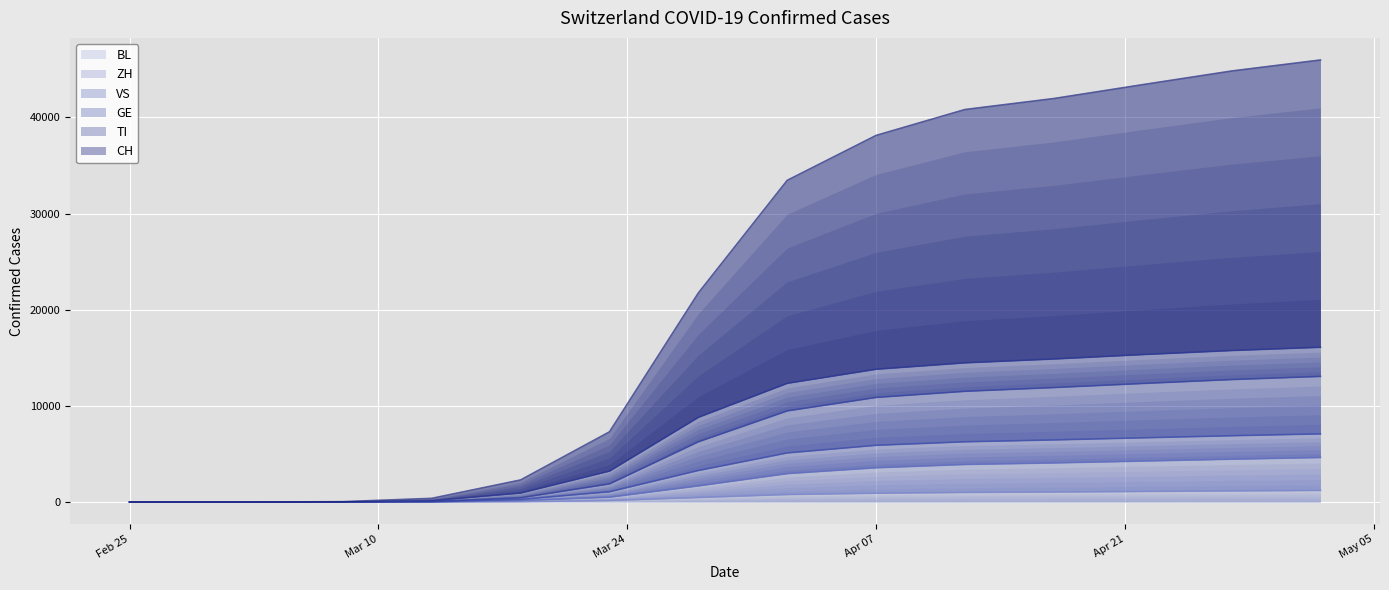

Between 2020-02-26 and 2020-03-23, which series saw the biggest shift?

GE